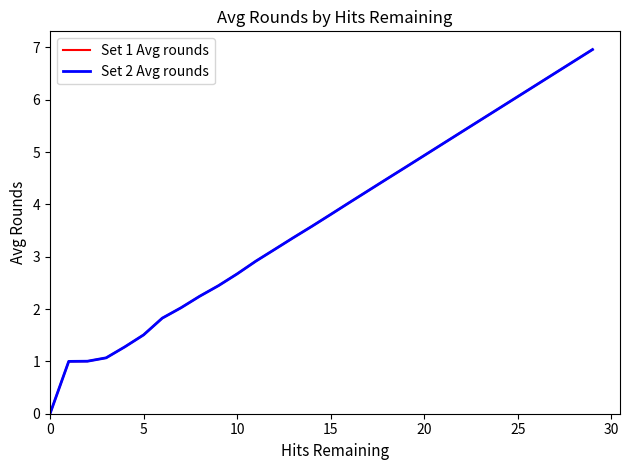

Does the chart display data point markers on the line(s)?

No